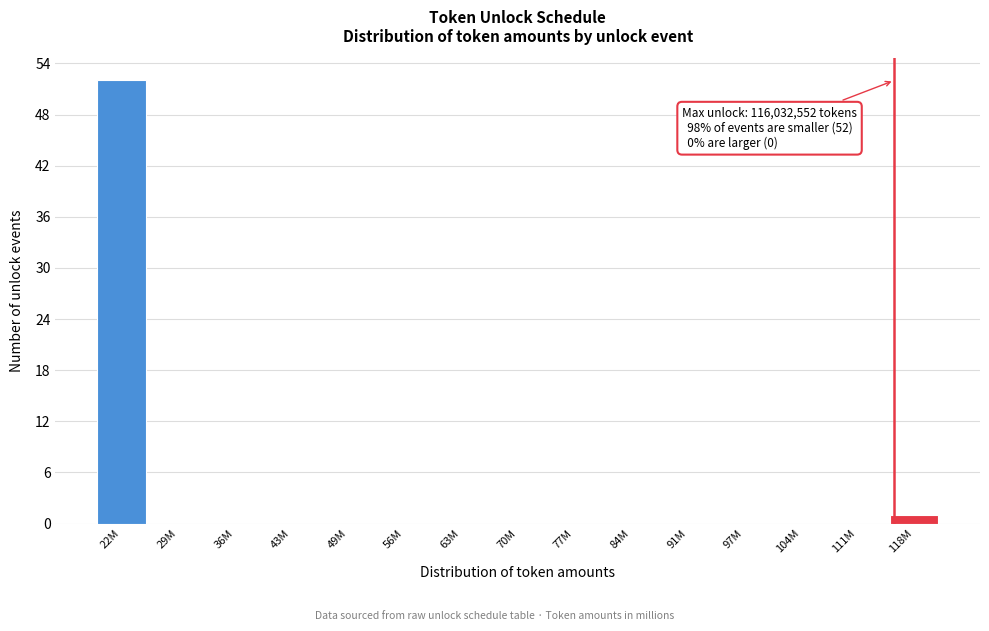

Reading left to right, transcribe all the data shown in this chart.

22M=52	29M=0	36M=0	43M=0	49M=0	56M=0	63M=0	70M=0	77M=0	84M=0	91M=0	97M=0	104M=0	111M=0	118M=1